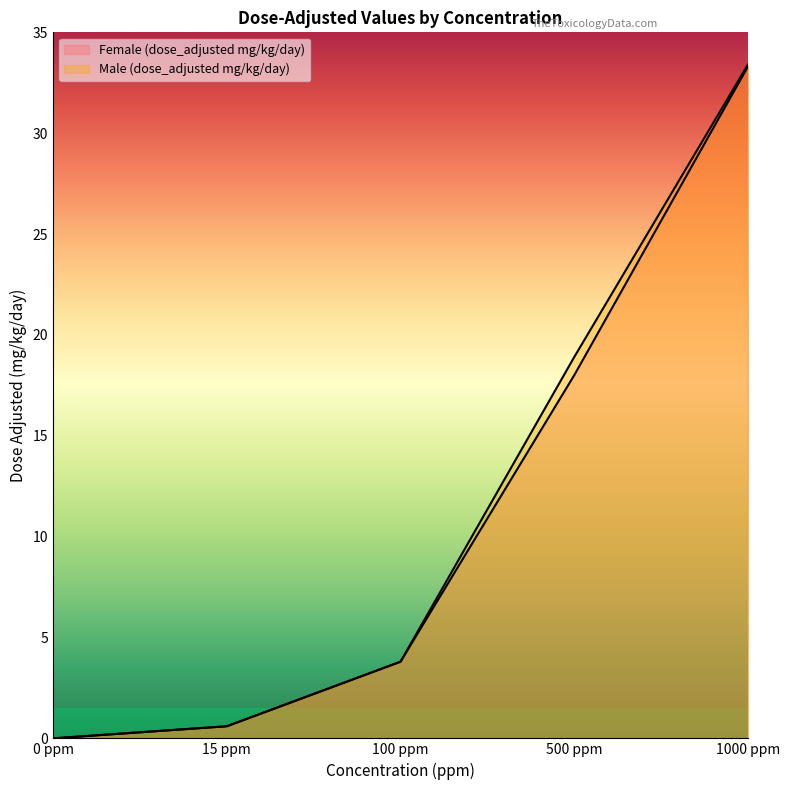

Does the chart display data point markers on the line(s)?

No